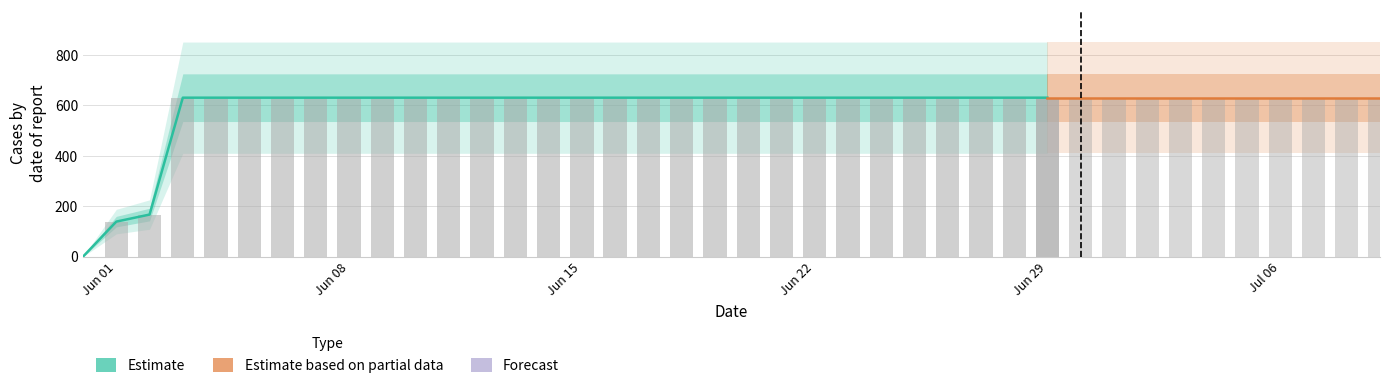

Rank the categories by value from highest to lowest.

2020-06-03, 2020-06-04, 2020-06-05, 2020-06-06, 2020-06-07, 2020-06-08, 2020-06-09, 2020-06-10, 2020-06-11, 2020-06-12, 2020-06-13, 2020-06-14, 2020-06-15, 2020-06-16, 2020-06-17, 2020-06-18, 2020-06-19, 2020-06-20, 2020-06-21, 2020-06-22, 2020-06-23, 2020-06-24, 2020-06-25, 2020-06-26, 2020-06-27, 2020-06-28, 2020-06-29, 2020-06-30, 2020-07-01, 2020-07-02, 2020-07-03, 2020-07-04, 2020-07-05, 2020-07-06, 2020-07-07, 2020-07-08, 2020-07-09, 2020-06-02, 2020-06-01, 2020-05-31